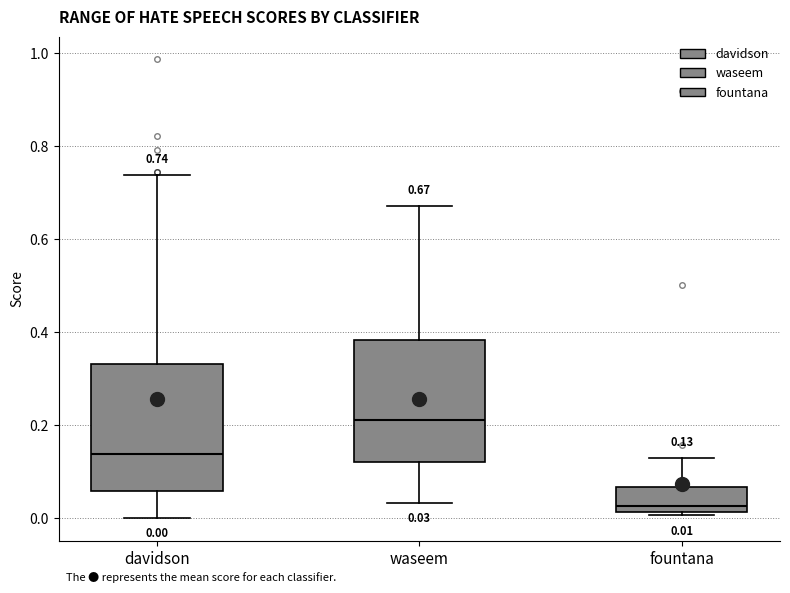

Which box has the lowest median line?

fountana